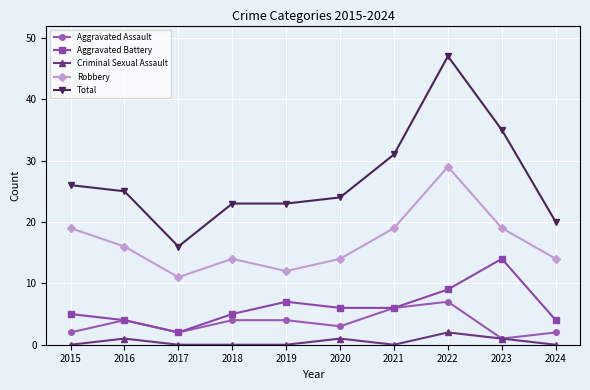

What value does the Criminal Sexual Assault series have at 2016?

1